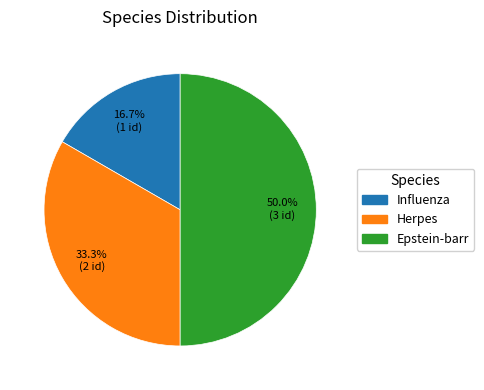

Approximately how many times larger is the value at Influenza compared to Epstein-barr?

0.3